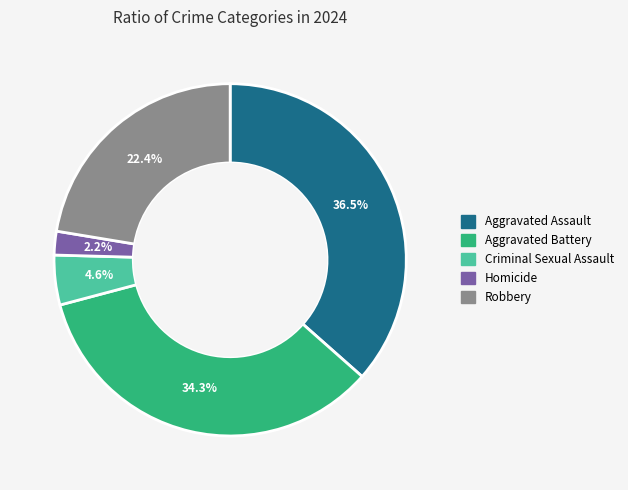

The Homicide slice represents 2% of the pie. True or false?

True